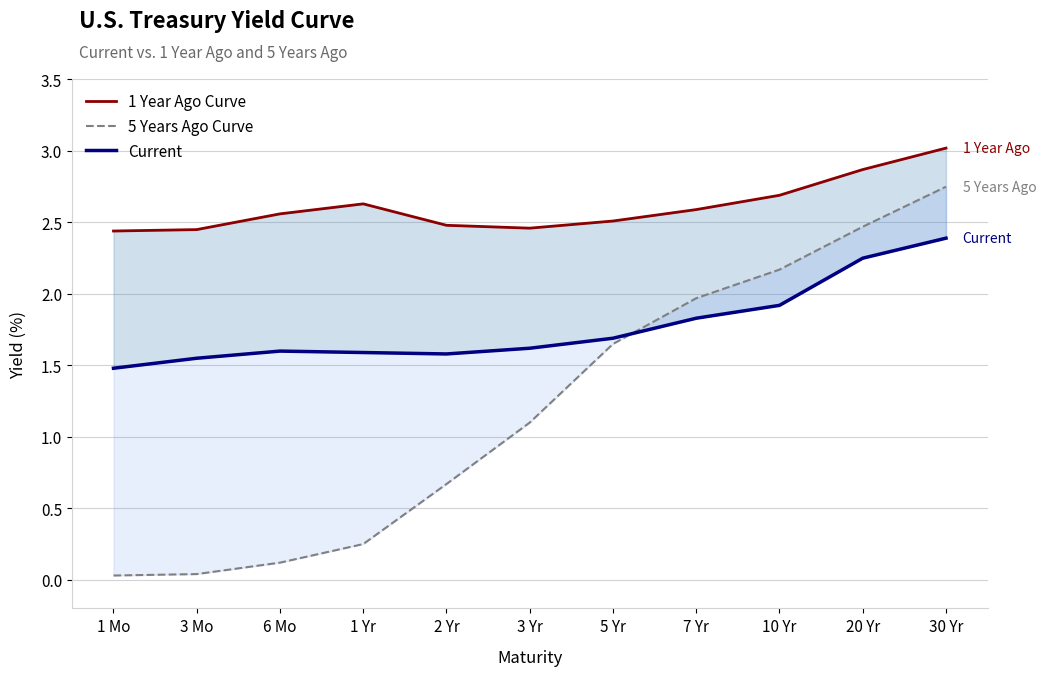

Where is 1 Year Ago Curve nearest to the value 2?

1 Mo